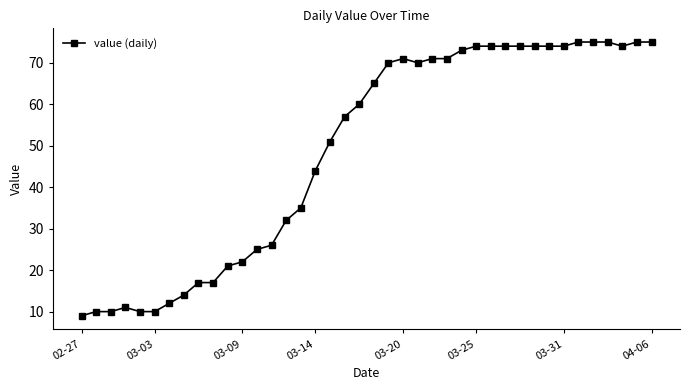

What is the difference between the maximum and second lowest values?

65